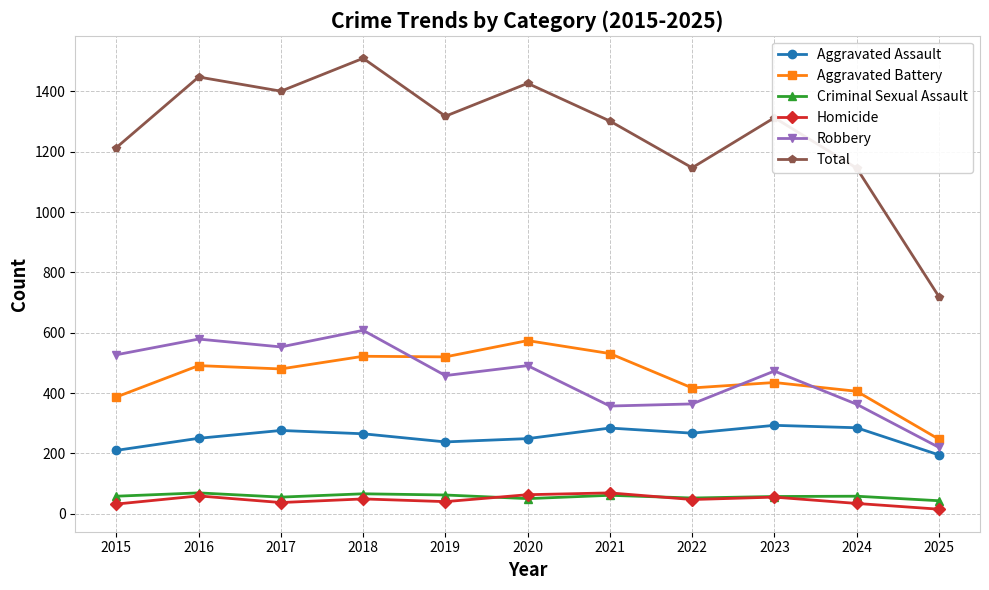

What is the value of the Aggravated Assault point at the 10th from the left?

285